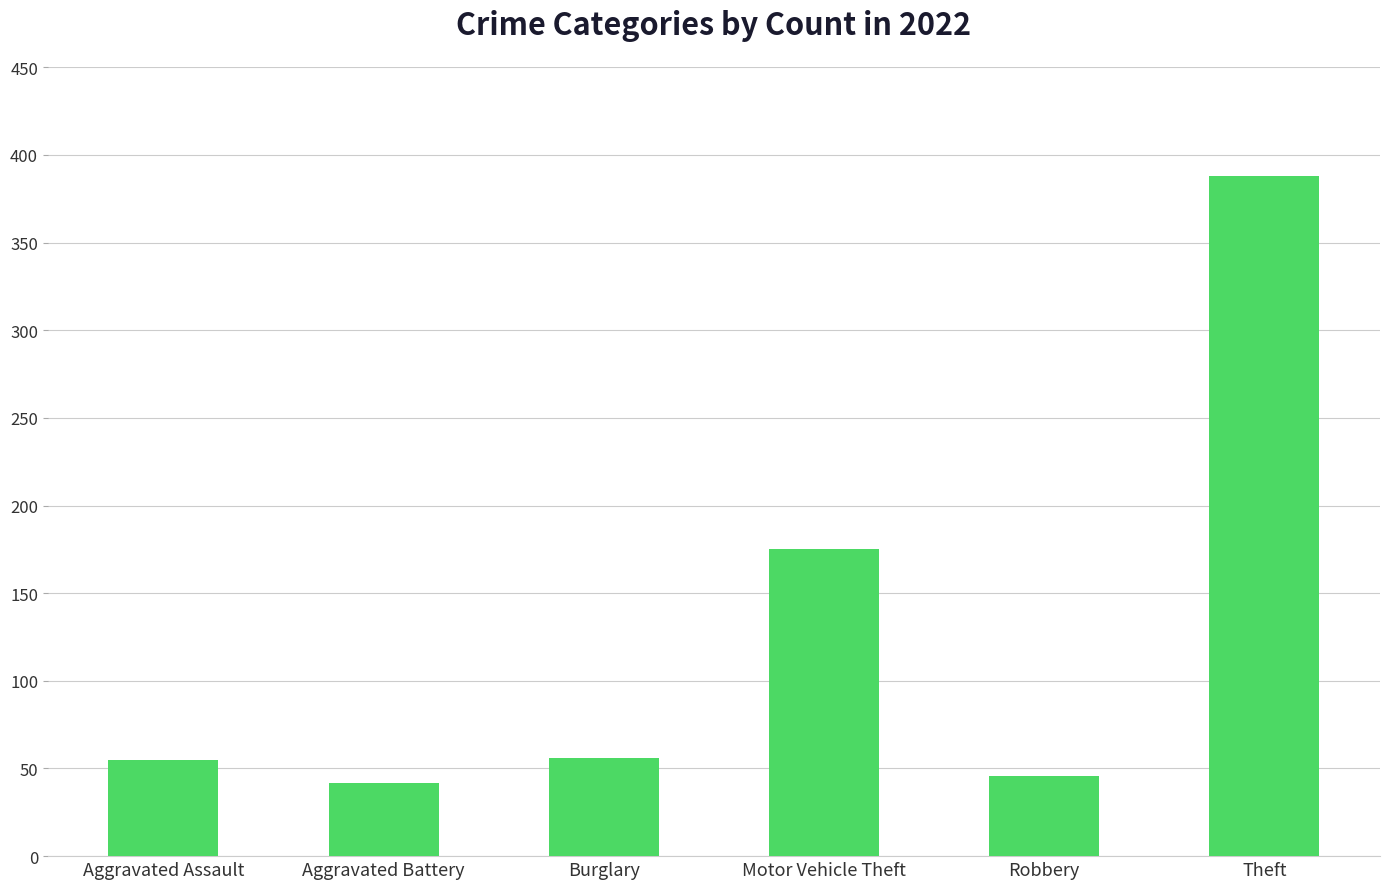

Approximately how many times larger is the value at Burglary compared to Aggravated Assault?

1.0